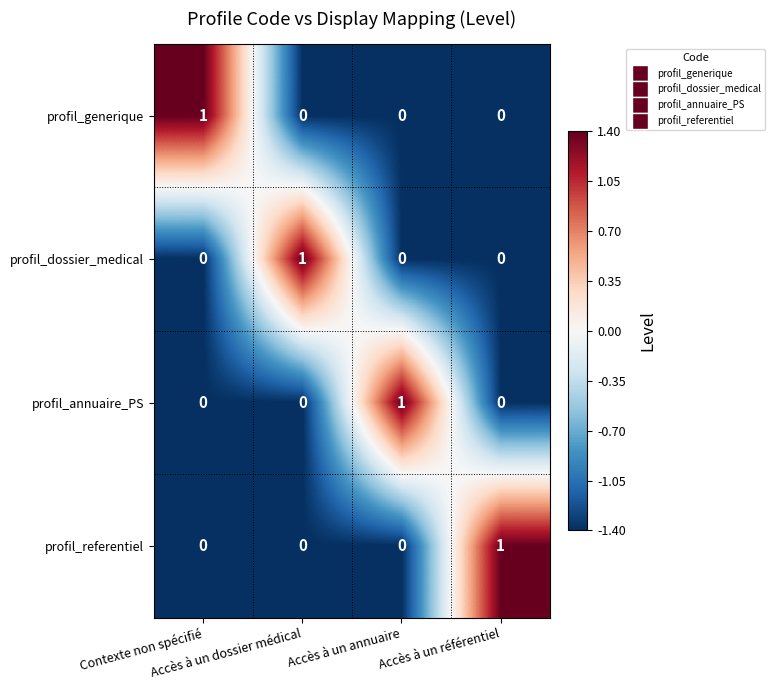

Count the profil_dossier_medical values in the range 0 to 1.

4